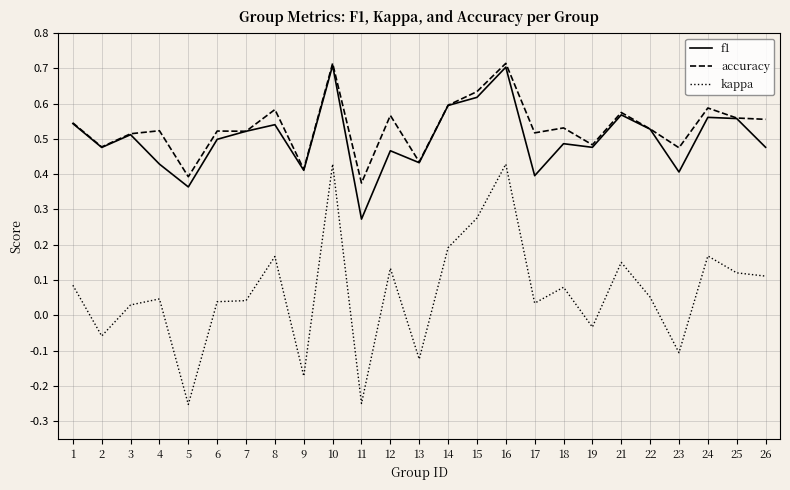

Which series has the largest range (max minus min)?

kappa